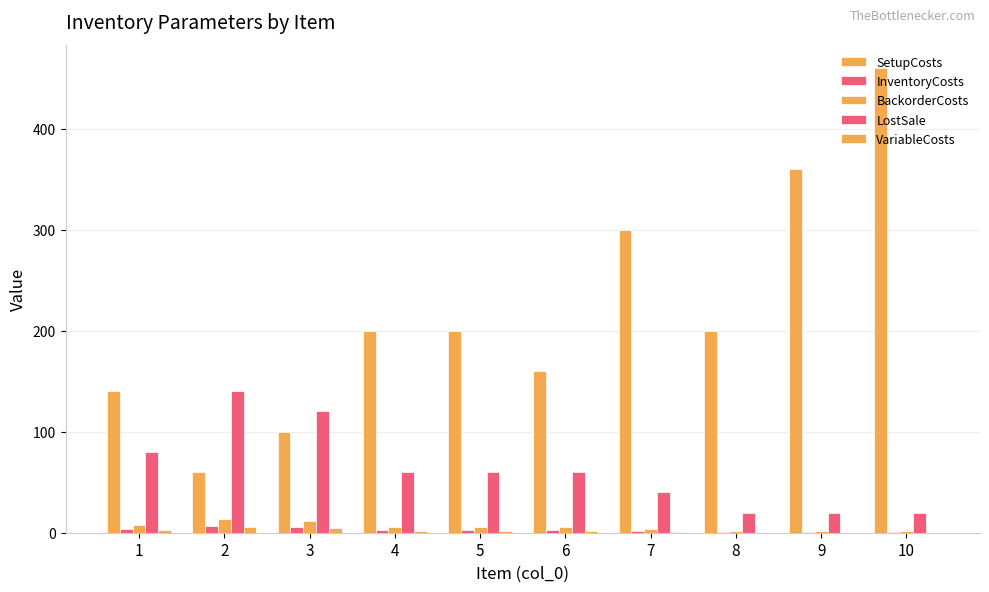

Are the bars horizontal?

No